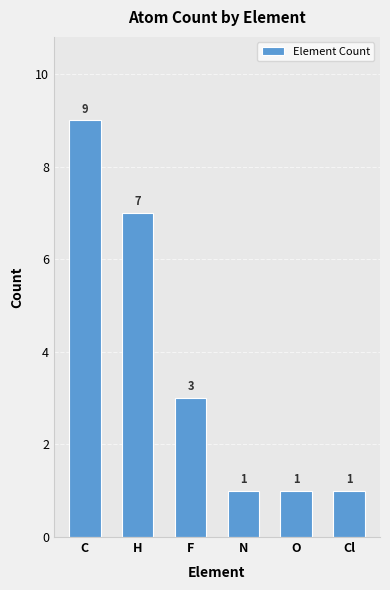

What is the label of the 3rd bar from the right?

N